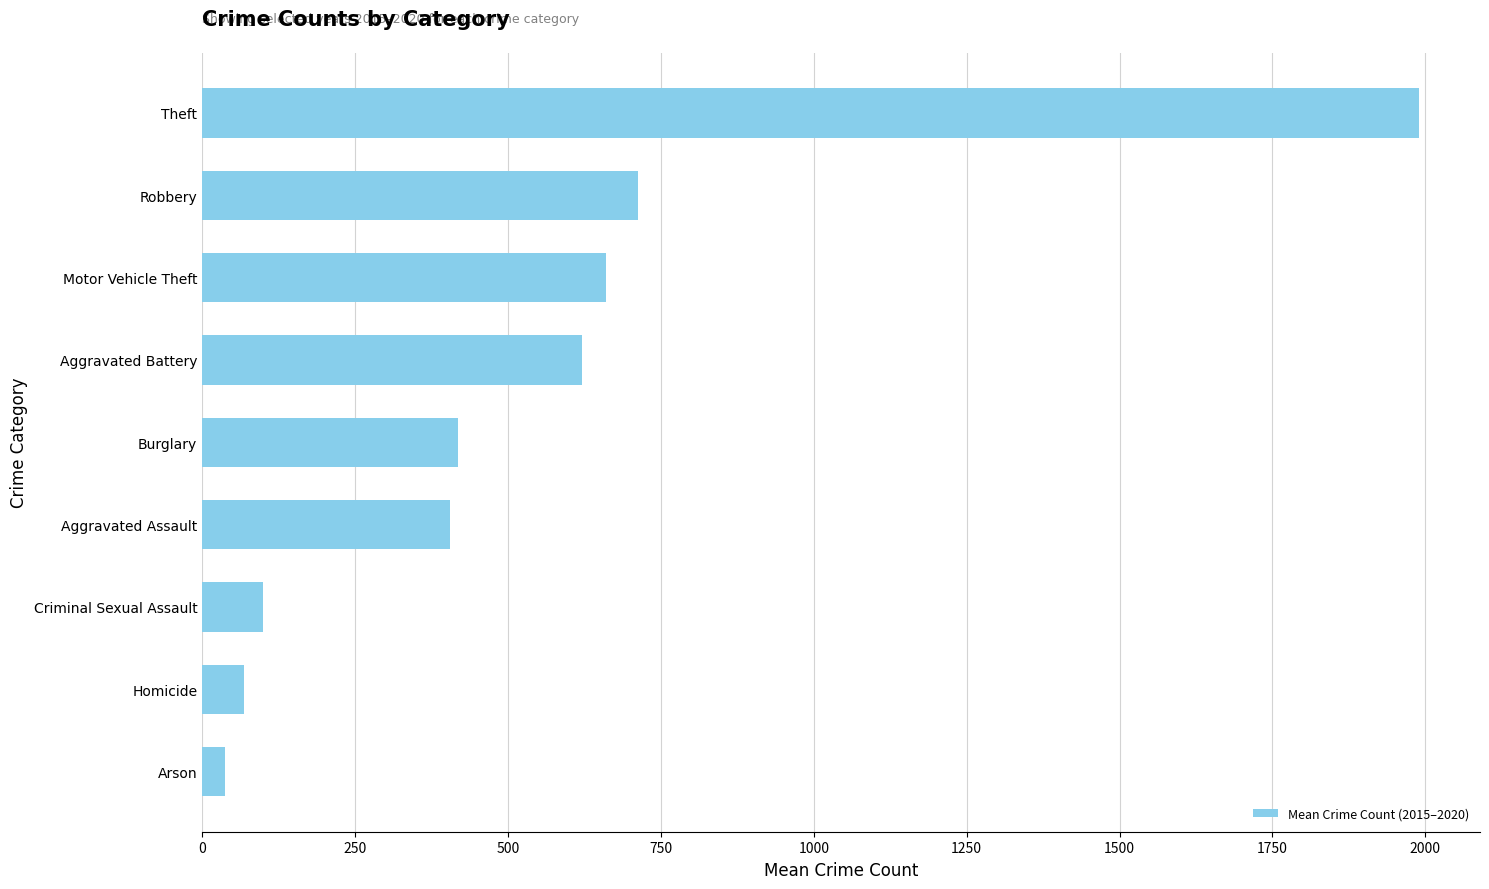

Does the chart contain any negative values?

No